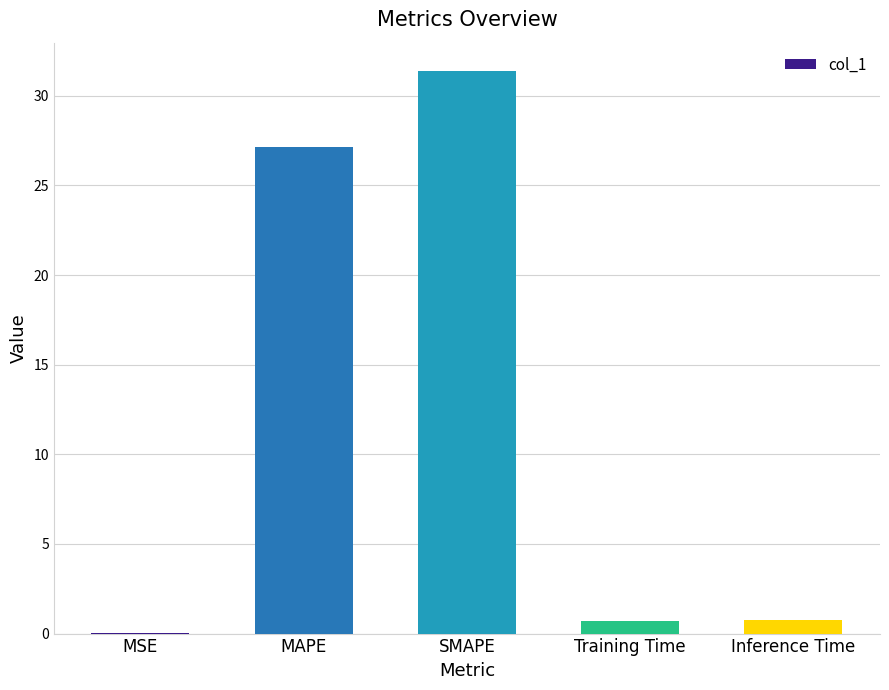

The chart shows a value of 0.0 at MSE. True or false?

True